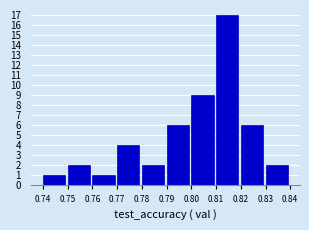

Reading left to right, transcribe this chart: for each bar, give the range it covers on the x-axis and its height. The values are not printed on the chart, so give them approximately, as read against the axis.

0.74 to 0.75: 1
0.75 to 0.76: 2
0.76 to 0.77: 1
0.77 to 0.78: 4
0.78 to 0.79: 2
0.79 to 0.80: 6
0.80 to 0.81: 9
0.81 to 0.82: 17
0.82 to 0.83: 6
0.83 to 0.84: 2